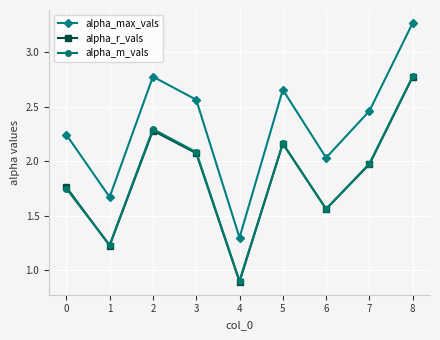

Is the value of alpha_max_vals at 3 greater than the value of alpha_r_vals at 2?

Yes